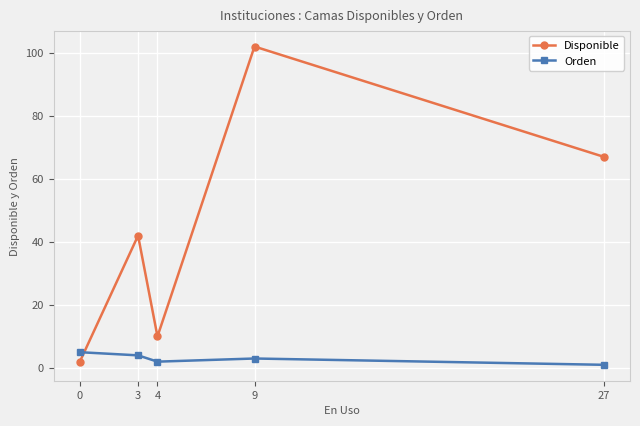

List the series in order of their overall mean, highest first.

Disponible, Orden